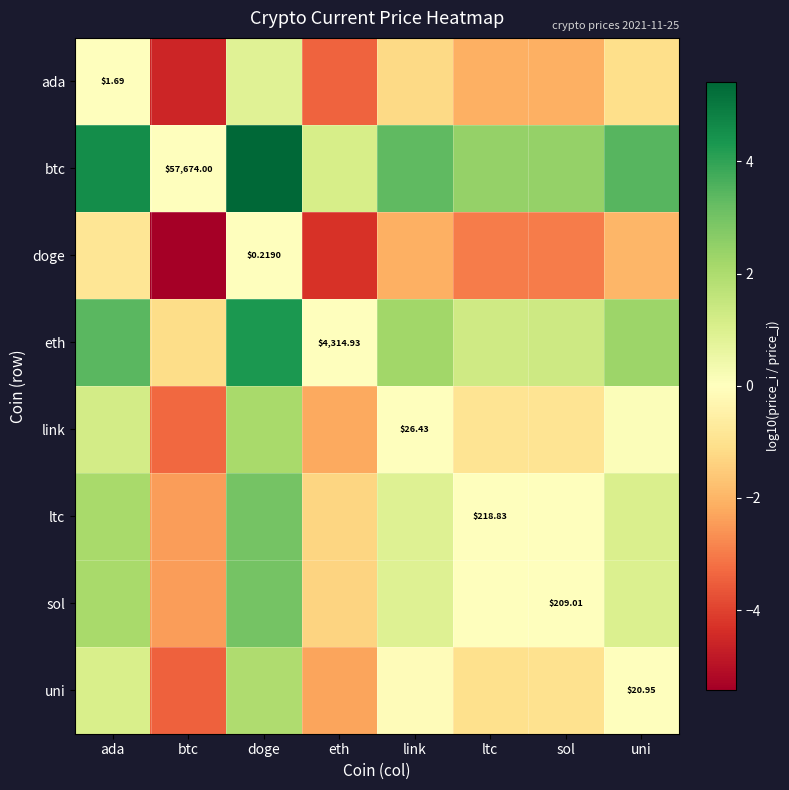

Where is eth nearest to the value 1?

ltc